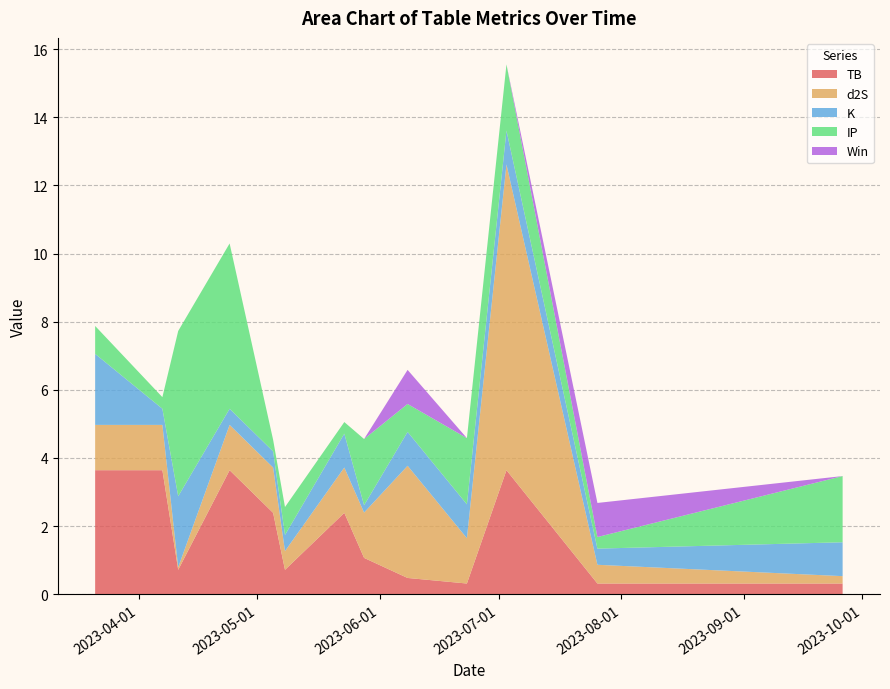

Reading left to right, extract all data points from this chart.

TB: 2023-03-21=3.6	2023-04-07=3.6	2023-04-11=0.7	2023-04-24=3.6	2023-05-05=2.4	2023-05-08=0.7	2023-05-23=2.4	2023-05-28=1.1	2023-06-08=0.5	2023-06-23=0.3	2023-07-03=3.6	2023-07-26=0.3	2023-09-26=0.3
d2S: 2023-03-21=1.3	2023-04-07=1.3	2023-04-11=0.1	2023-04-24=1.3	2023-05-05=1.3	2023-05-08=0.5	2023-05-23=1.3	2023-05-28=1.3	2023-06-08=3.3	2023-06-23=1.3	2023-07-03=9.0	2023-07-26=0.5	2023-09-26=0.2
K: 2023-03-21=2.1	2023-04-07=0.5	2023-04-11=2.1	2023-04-24=0.5	2023-05-05=0.5	2023-05-08=0.5	2023-05-23=1.0	2023-05-28=0.2	2023-06-08=1.0	2023-06-23=1.0	2023-07-03=1.0	2023-07-26=0.5	2023-09-26=1.0
IP: 2023-03-21=0.8	2023-04-07=0.3	2023-04-11=4.8	2023-04-24=4.8	2023-05-05=0.3	2023-05-08=0.8	2023-05-23=0.3	2023-05-28=1.9	2023-06-08=0.8	2023-06-23=1.9	2023-07-03=1.9	2023-07-26=0.3	2023-09-26=1.9
Win: 2023-03-21=0.0	2023-04-07=0.0	2023-04-11=0.0	2023-04-24=0.0	2023-05-05=0.0	2023-05-08=0.0	2023-05-23=0.0	2023-05-28=0.0	2023-06-08=1.0	2023-06-23=0.0	2023-07-03=0.0	2023-07-26=1.0	2023-09-26=0.0